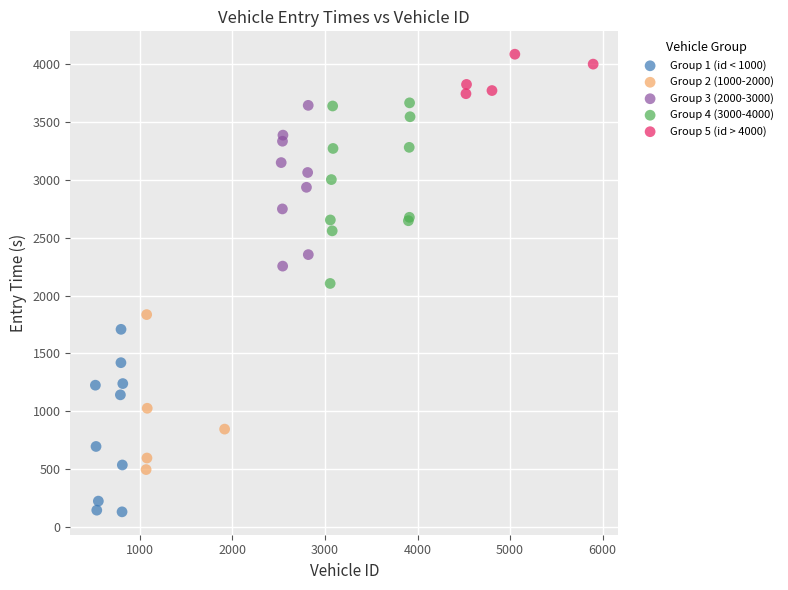

Which series contains the lowest Y value?

Group 1 (id < 1000)